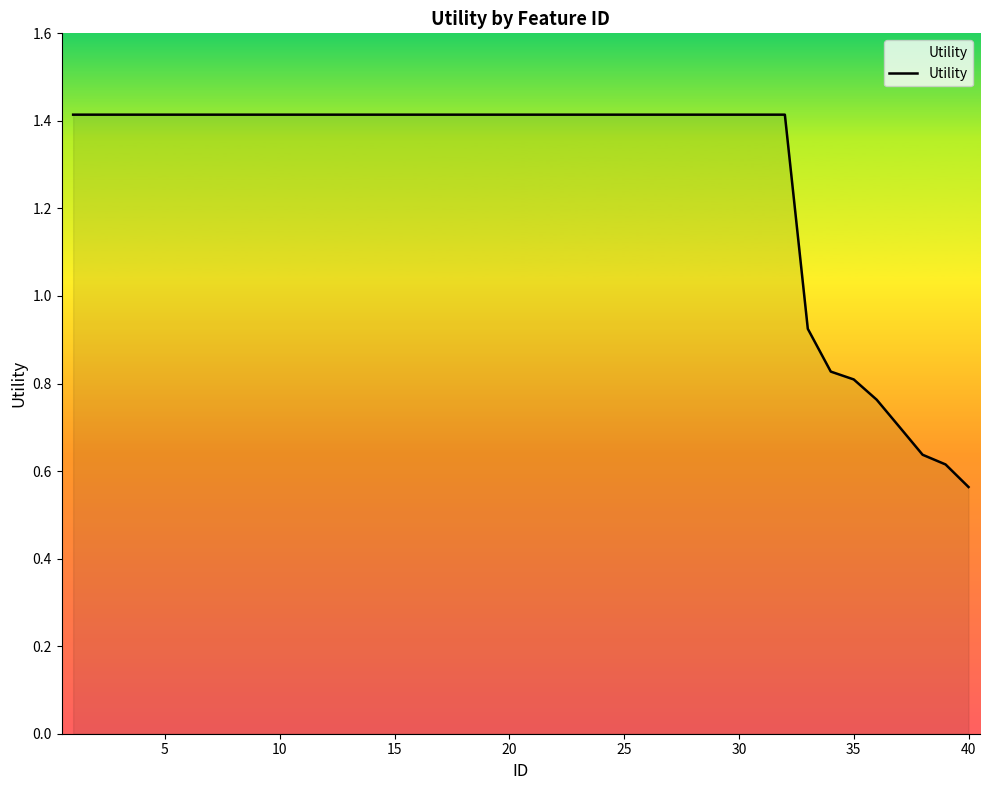

Count the number of categories in the chart.

40